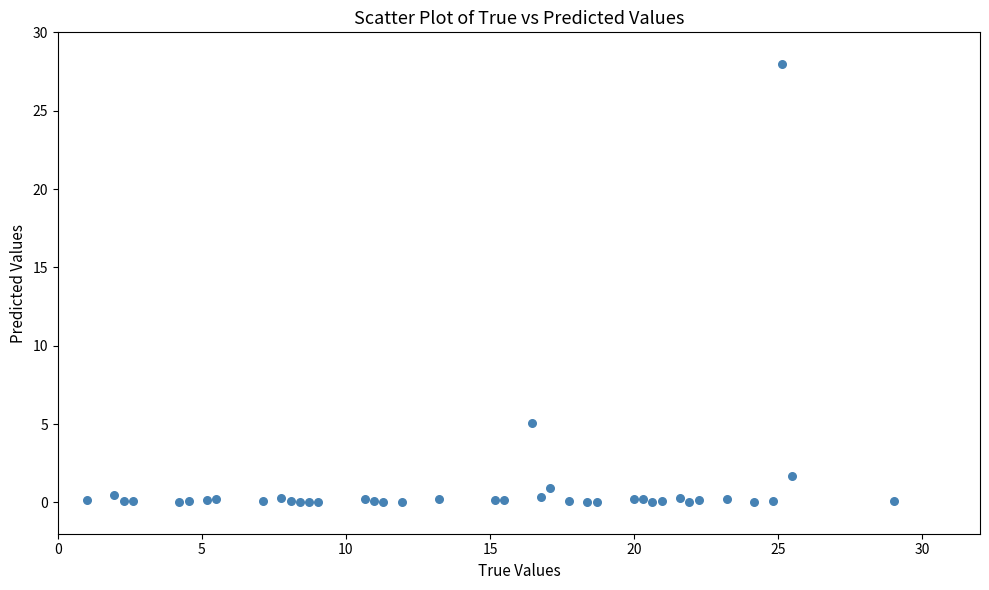

What is the range of Y values (max minus min)?

28.0